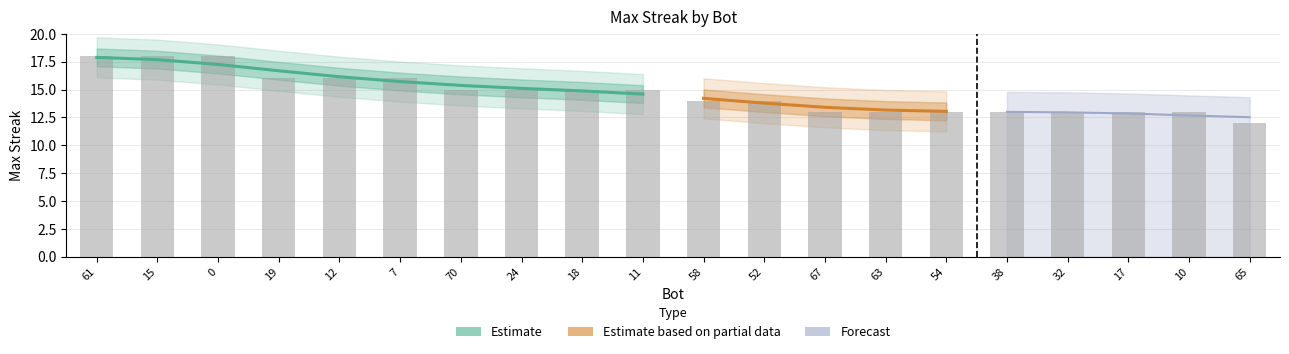

Which label corresponds to the smallest value in the chart?

65